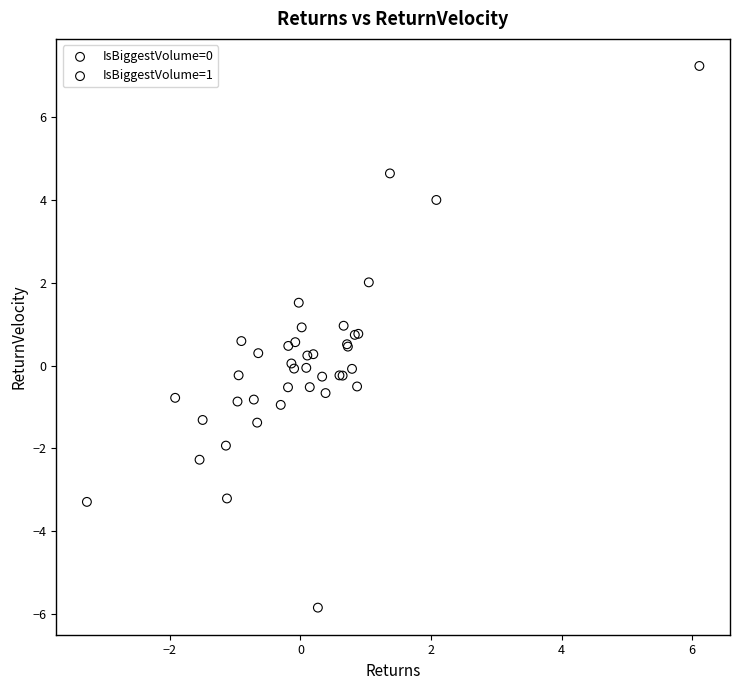

Which series has the widest spread of Y values?

IsBiggestVolume=0